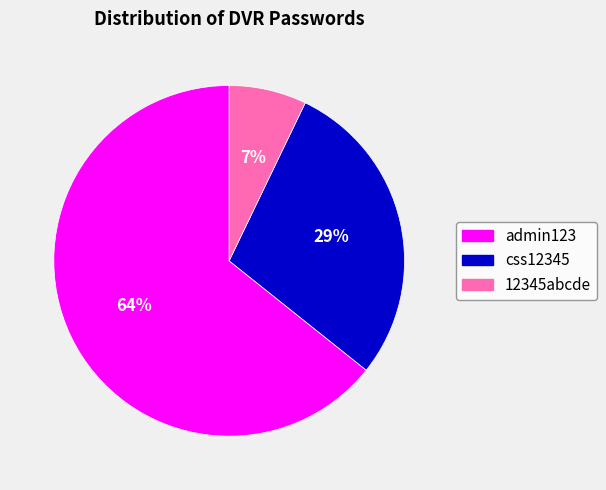

To the nearest percent, what is the average slice percentage?

33%